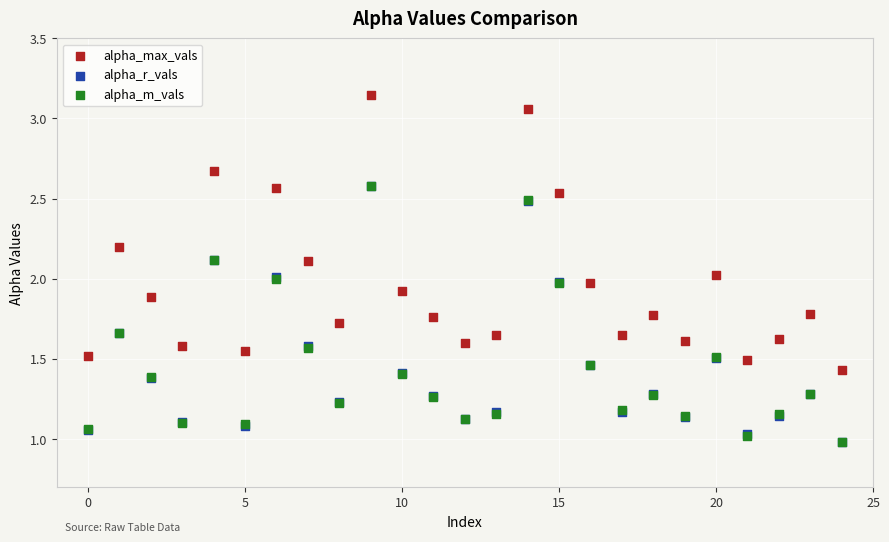

Which series has the widest spread of Y values?

alpha_max_vals